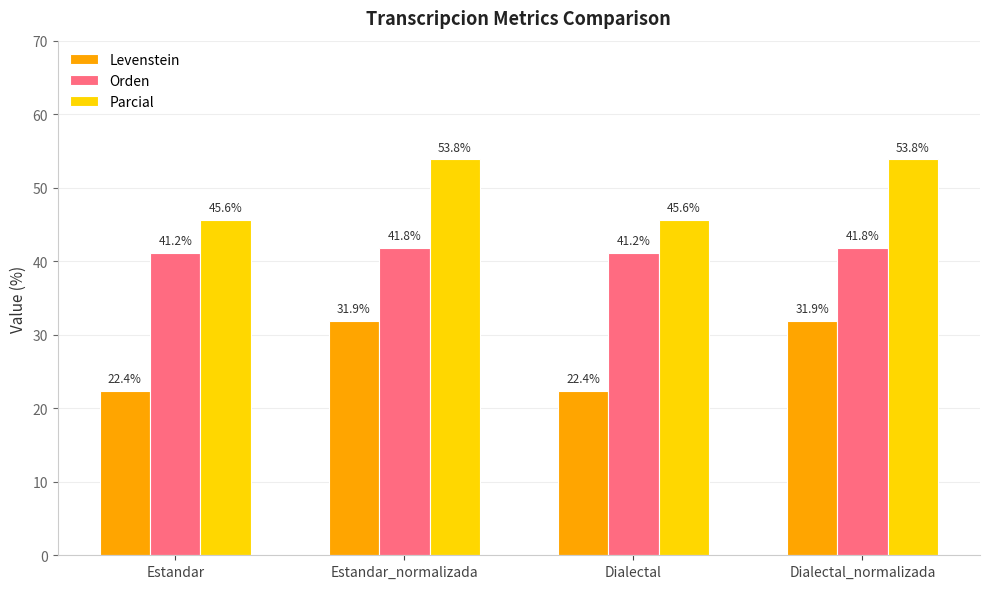

Reading right to left, extract all data points from this chart.

Levenstein: 31.9	22.4	31.9	22.4
Orden: 41.8	41.2	41.8	41.2
Parcial: 53.8	45.6	53.8	45.6